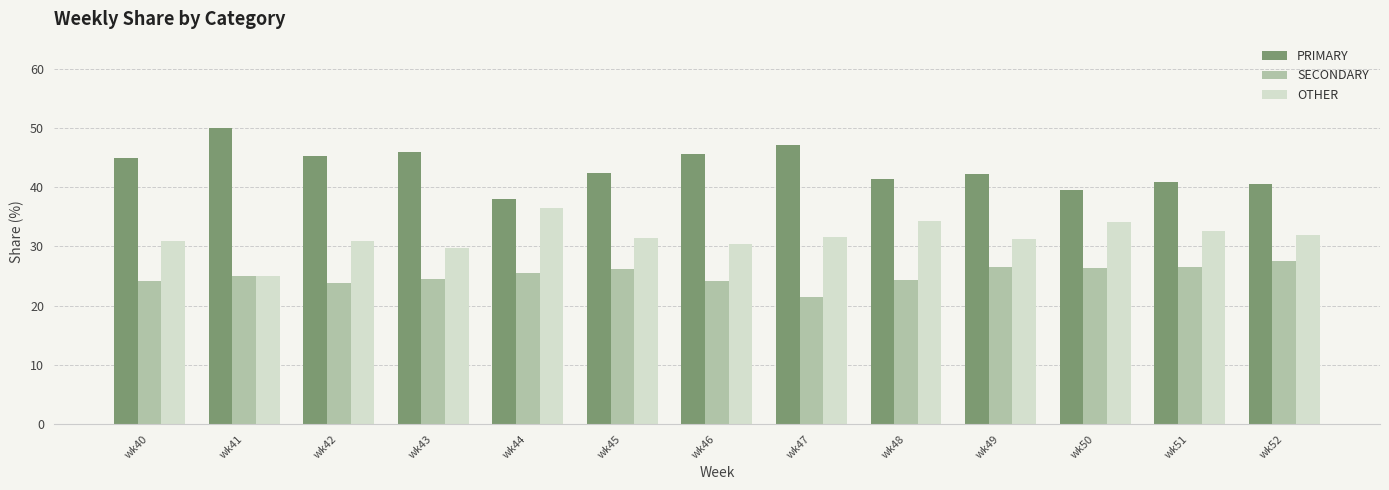

Are the bars grouped side by side (vs. stacked)?

Yes